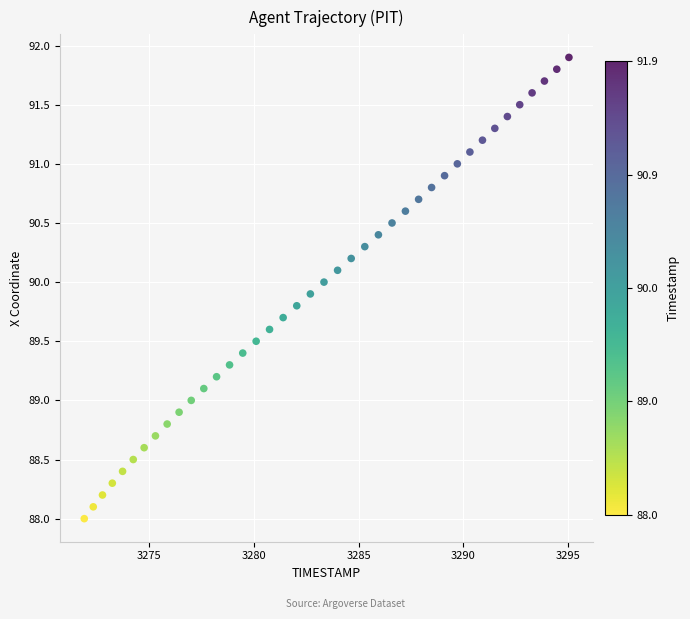

What is the range of X values (max minus min)?

23.2